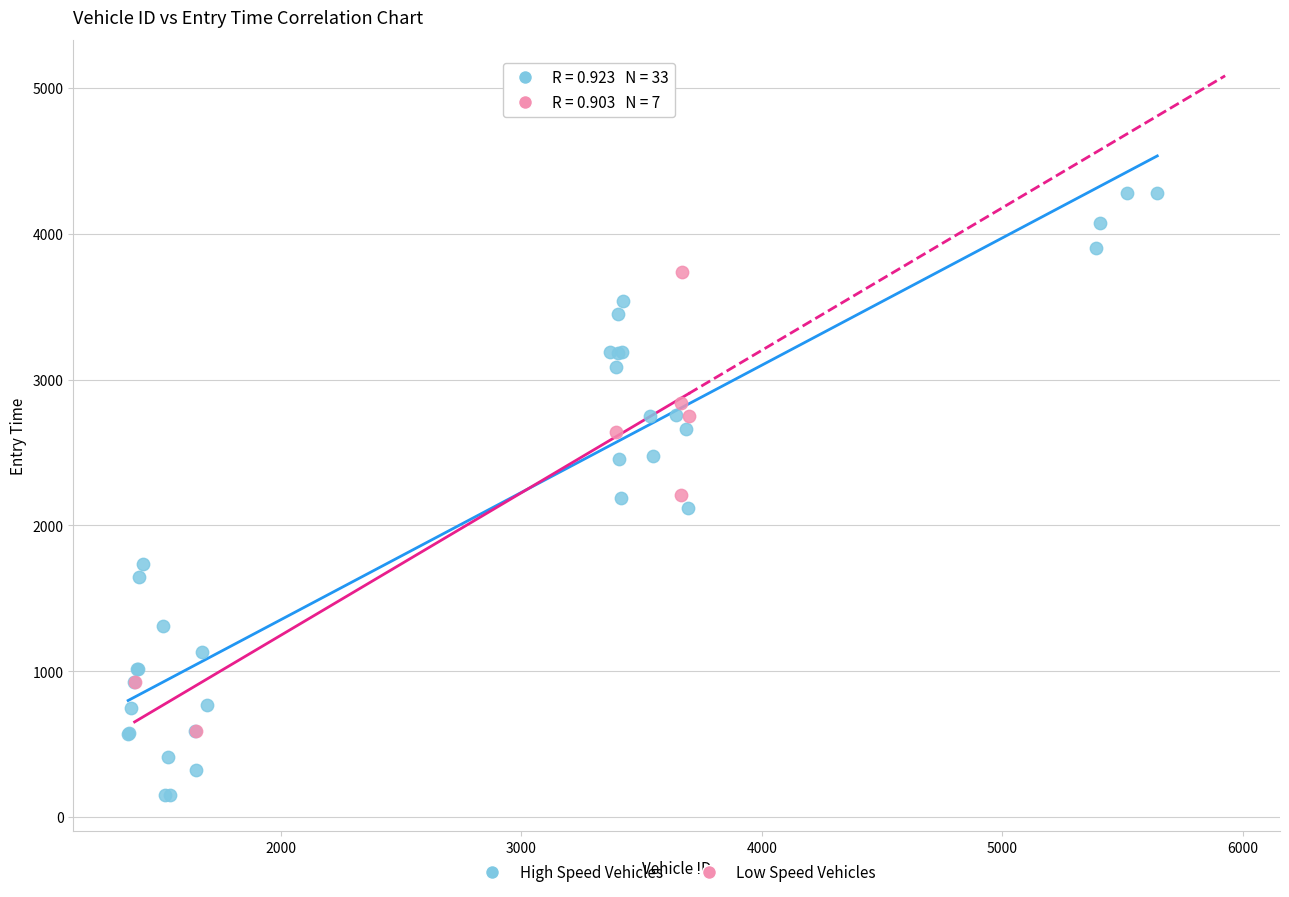

Which series contains the lowest Y value?

High Speed Vehicles